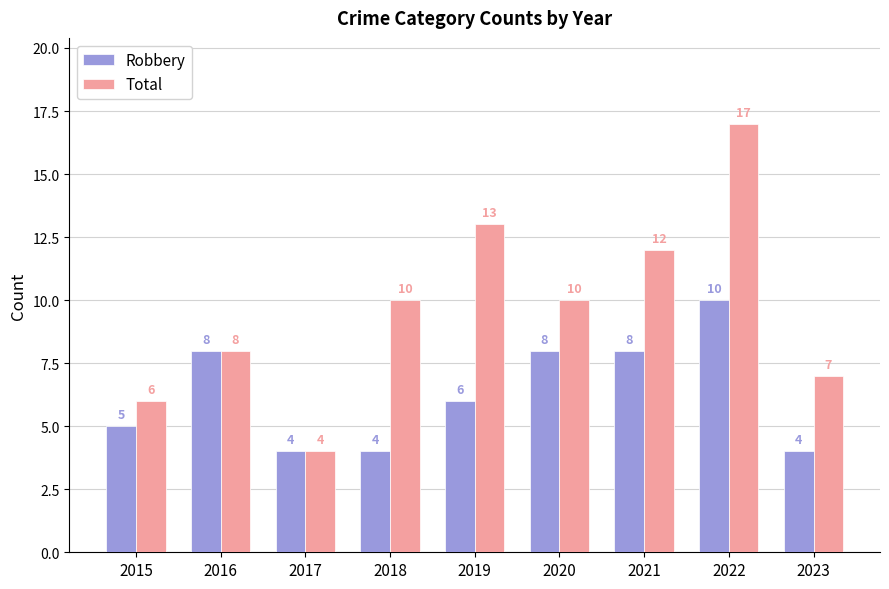

How many distinct data groups are displayed?

2